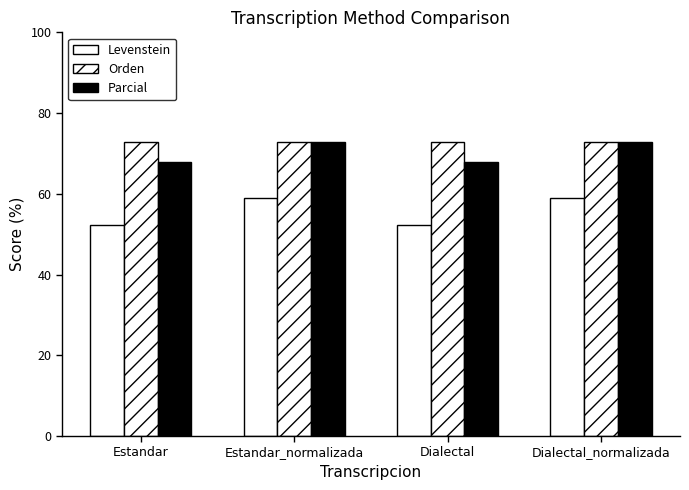

How many groups of bars are there?

4